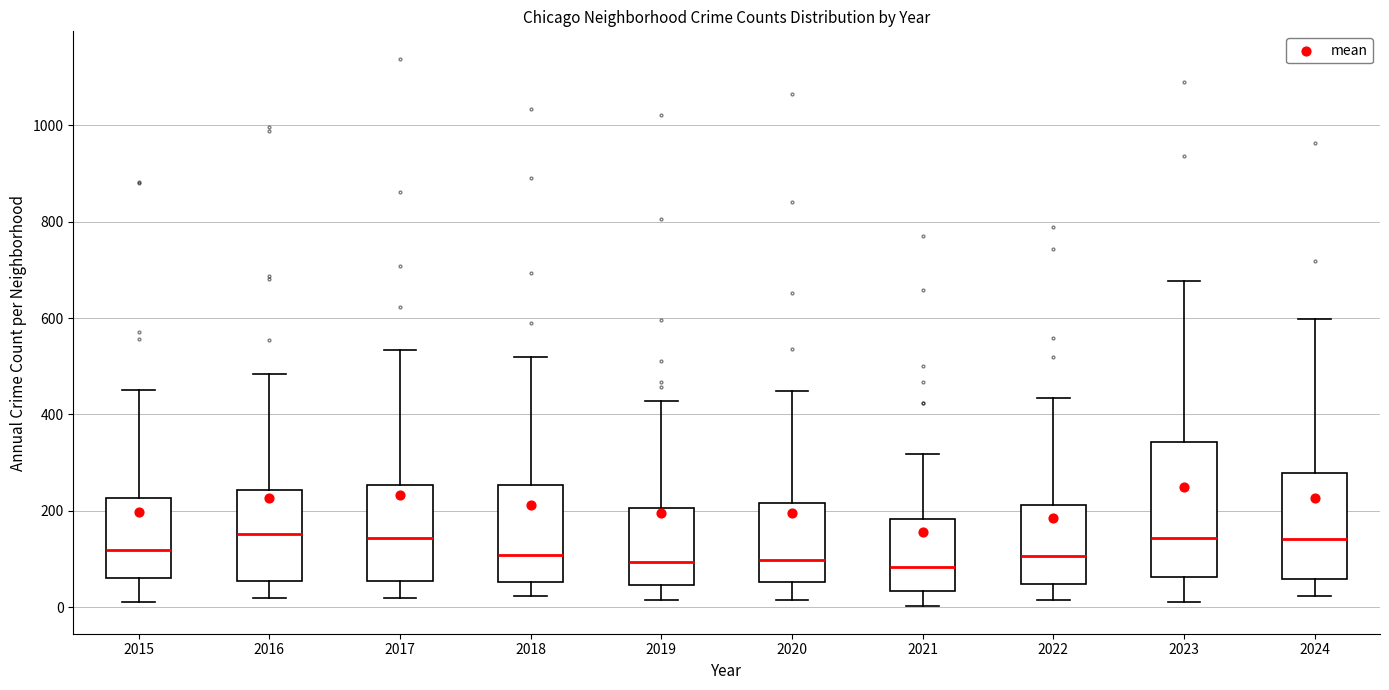

Which box is the tallest, from its lower edge to its upper edge?

2023